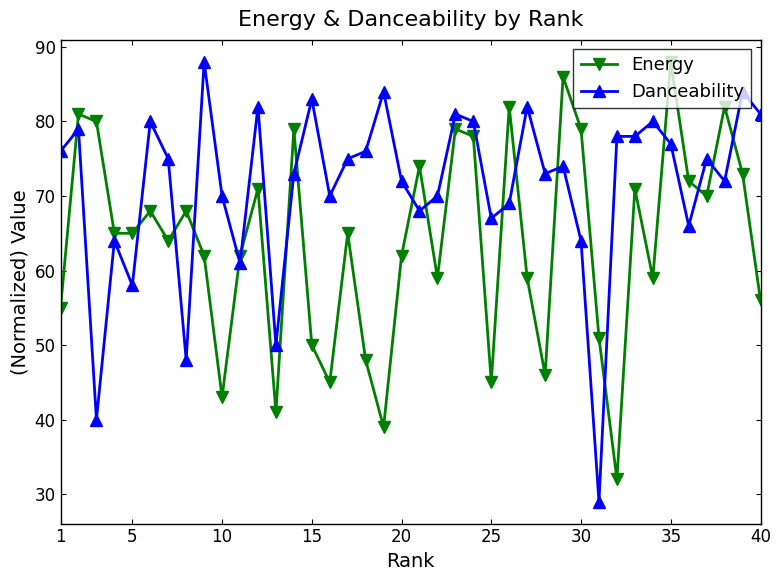

What is the average value of the Danceability series?

71